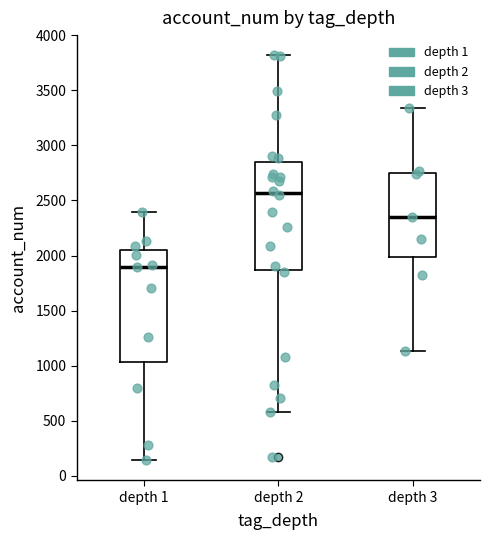

Reading left to right, read every box against the y-axis: the position of its median line, the range the box covers, and the ends of its whiskers. The values are not printed on the chart, so give them approximately, as read against the axis.

depth 1: median 1900, box 1050 to 2050, whiskers 150 to 2400
depth 2: median 2550, box 1850 to 2850, whiskers 600 to 3800
depth 3: median 2350, box 2000 to 2750, whiskers 1150 to 3350